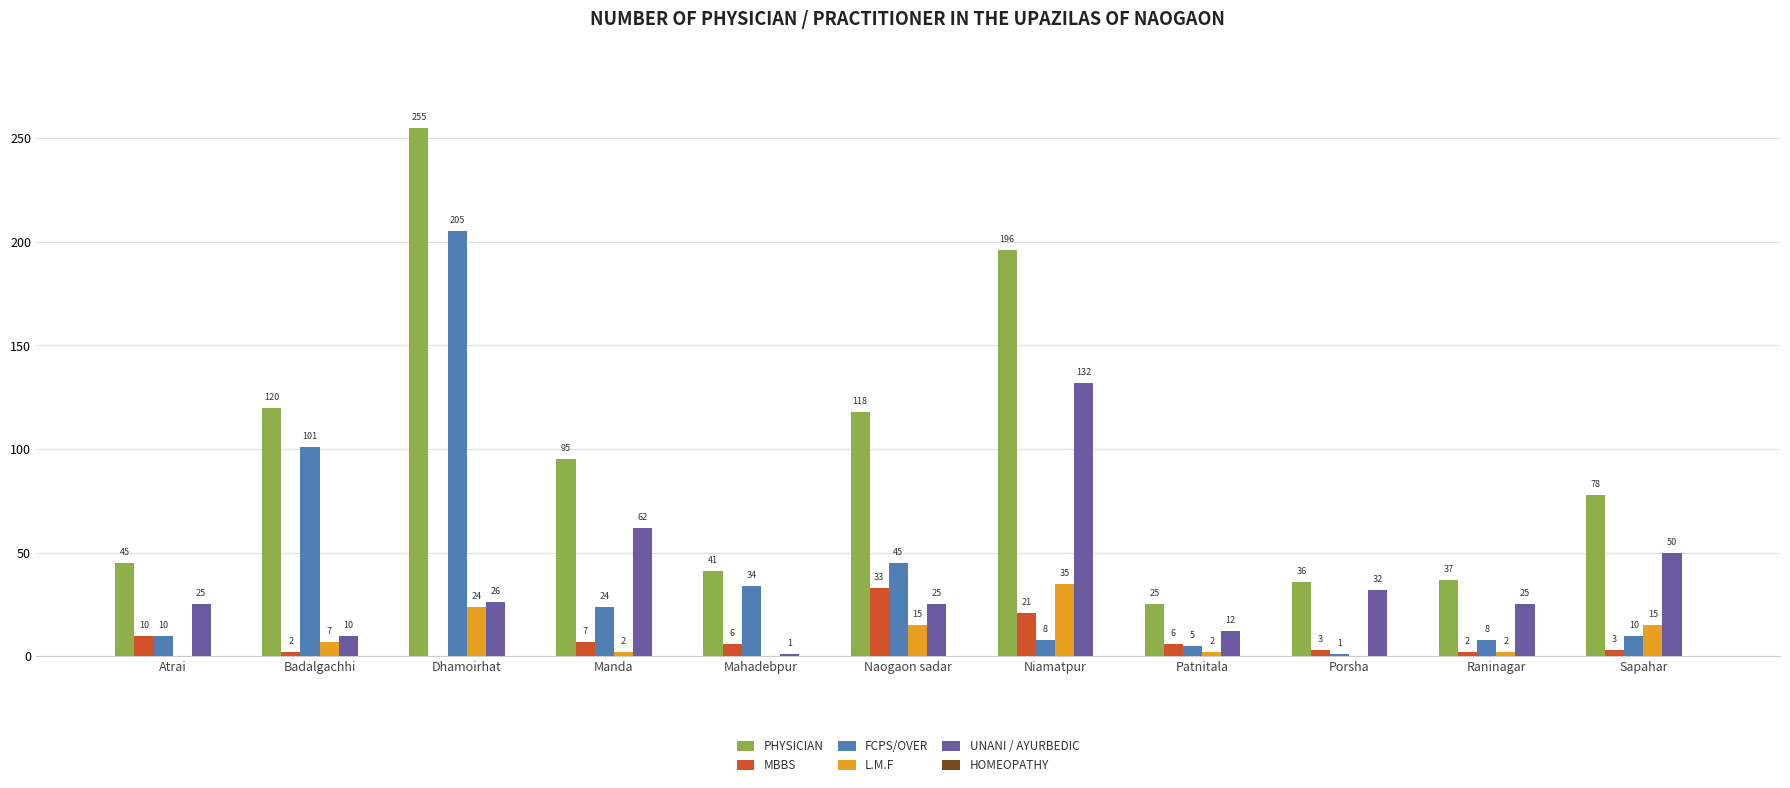

What is the greatest value displayed?

255